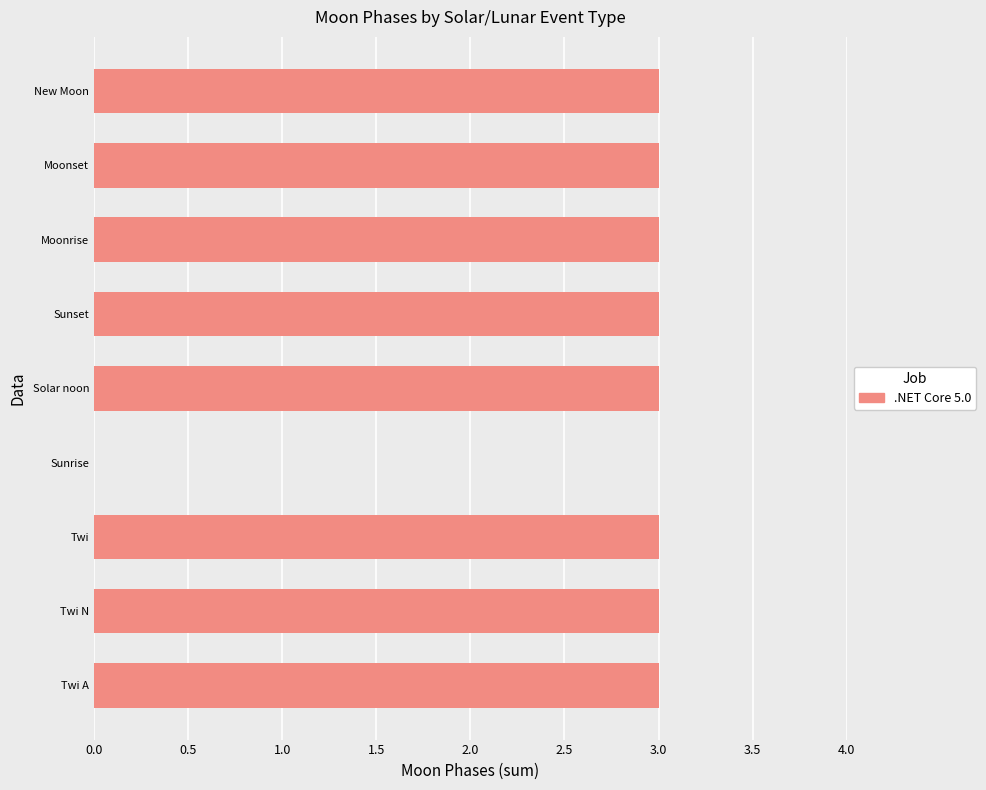

Is it true that the value at Moonrise is 3?

True